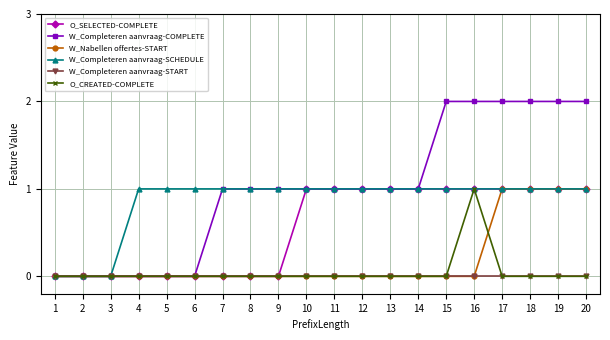

The value of W_Completeren aanvraag-START at 20 is 0. True or false?

True